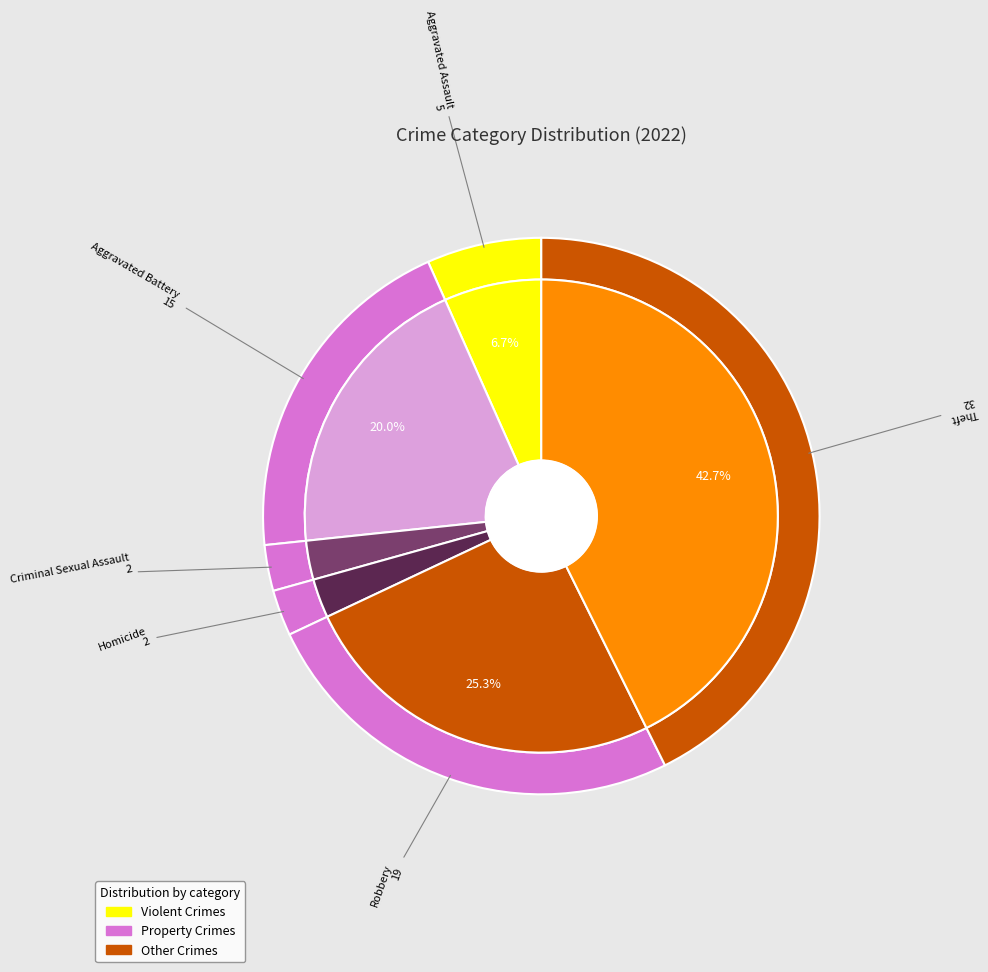

Rank the categories by value from highest to lowest.

Theft, Robbery, Aggravated Battery, Aggravated Assault, Criminal Sexual Assault, Homicide